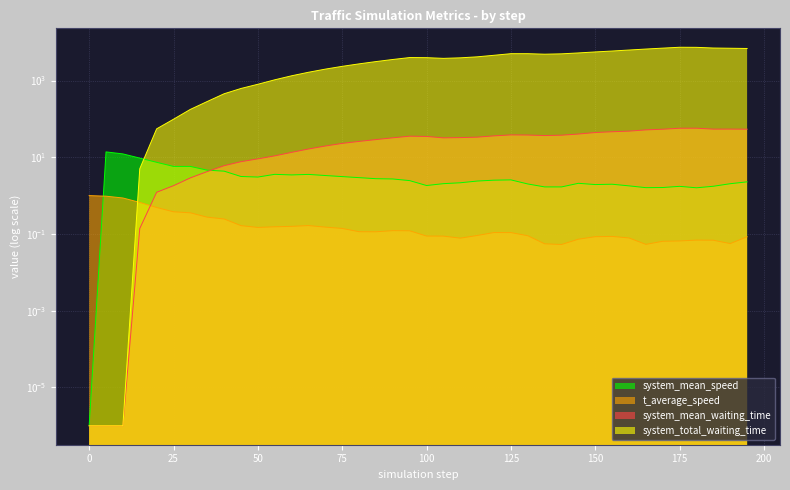

What are all the series names shown in the legend?

system_mean_speed, t_average_speed, system_mean_waiting_time, system_total_waiting_time